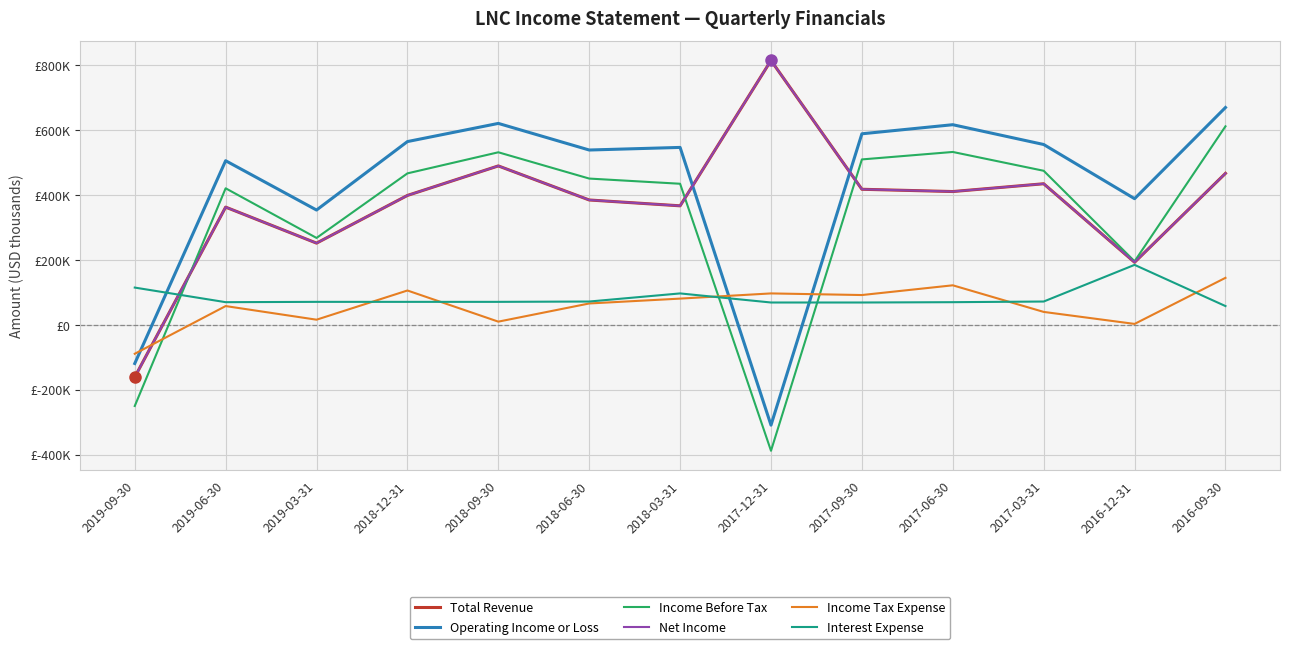

How many values in Total Revenue are below zero?

1